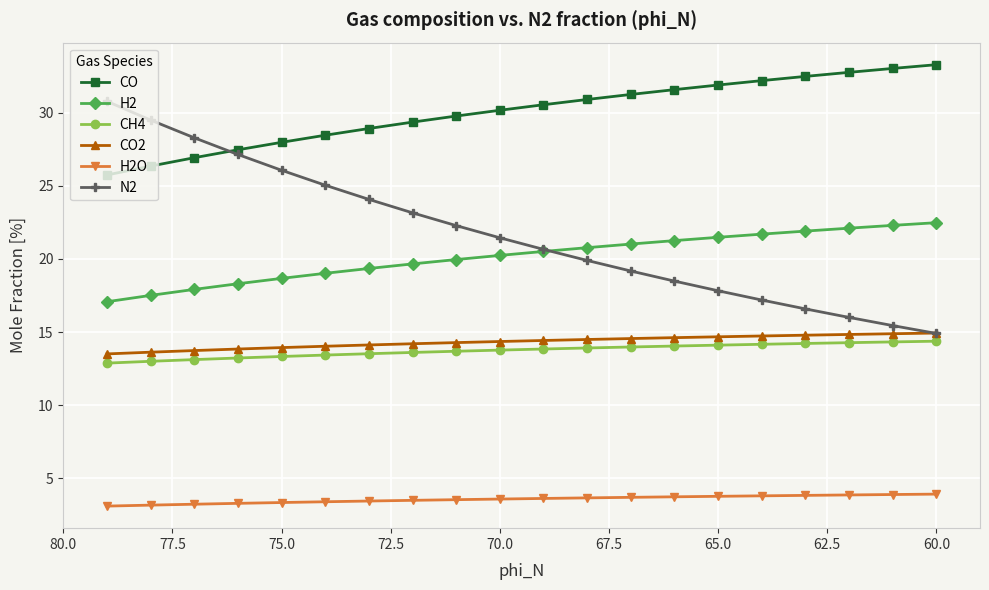

How many lines are shown in the chart?

6